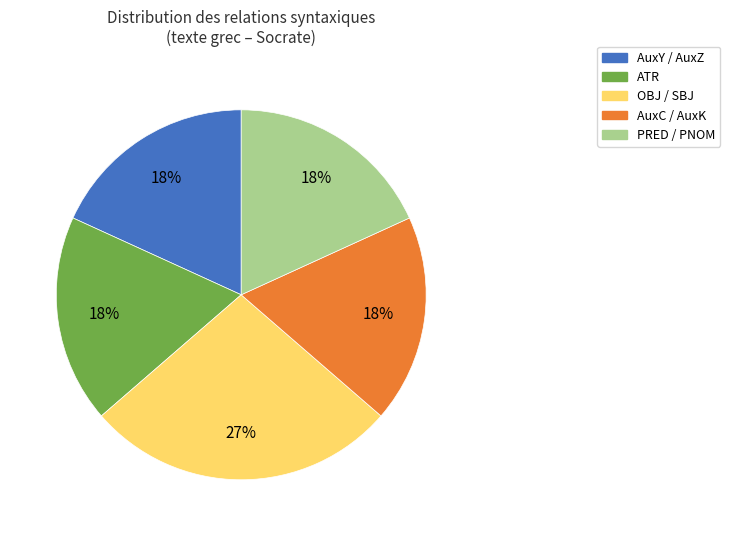

Is there a majority slice in this chart?

No